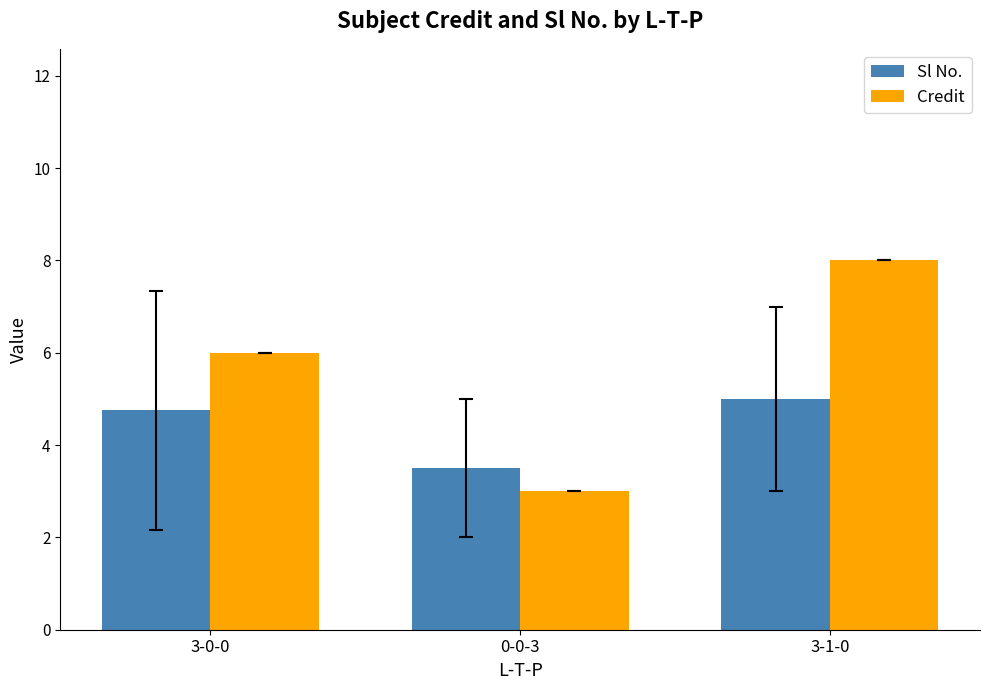

Rank the series by their maximum value, from lowest to highest.

Sl No., Credit